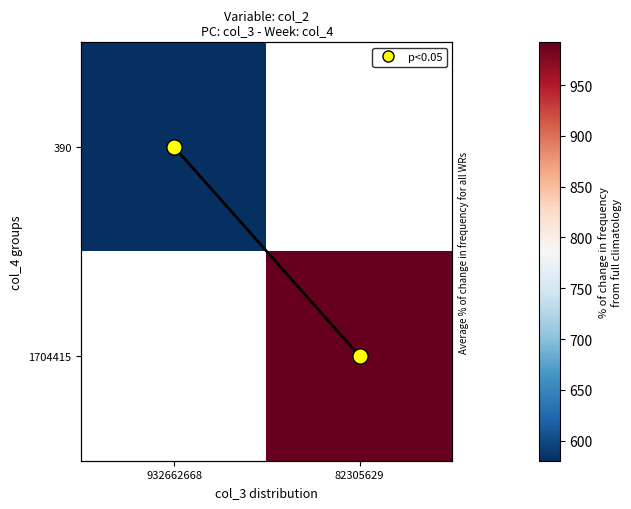

Which has a higher value, 82305629 or 932662668?

82305629